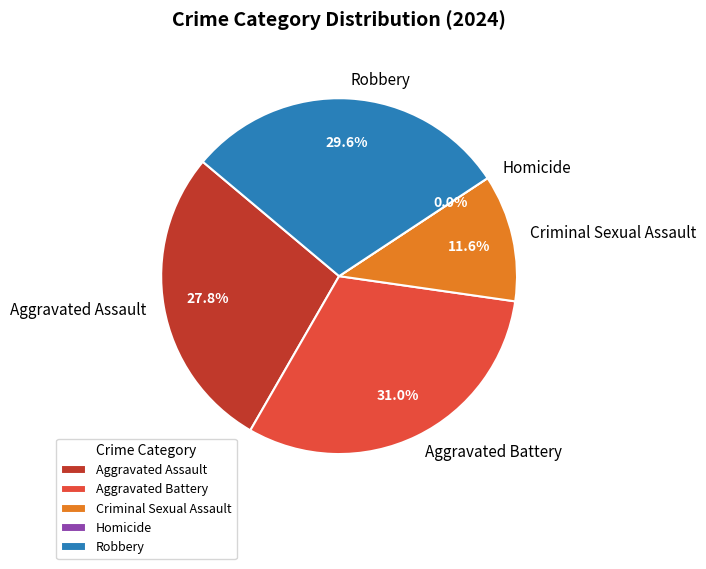

Rank the categories by value from highest to lowest.

Aggravated Battery, Robbery, Aggravated Assault, Criminal Sexual Assault, Homicide